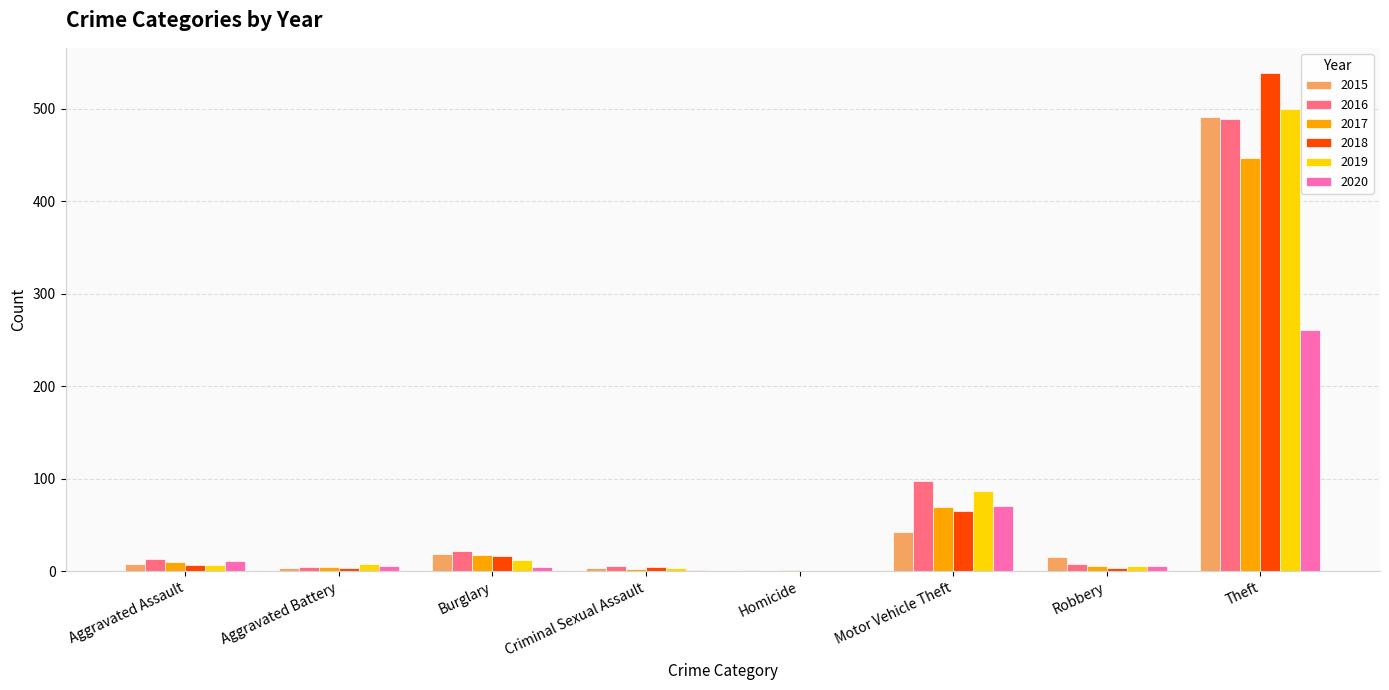

What is the sum of all 2017 values?

558